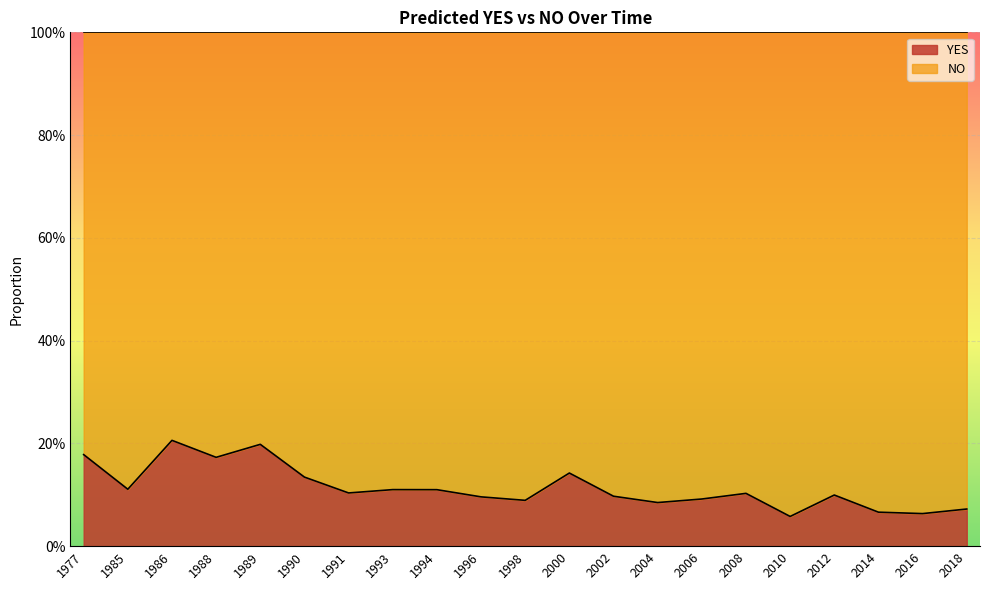

Read the value at 2016.

0.1